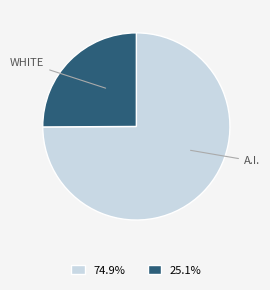

Does any single category account for the majority?

Yes